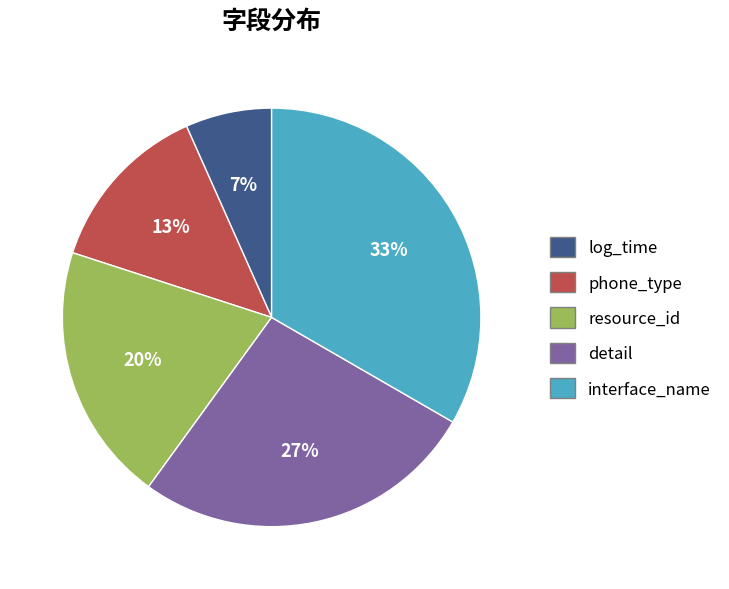

To the nearest percent, what percentage of the pie is detail?

27%